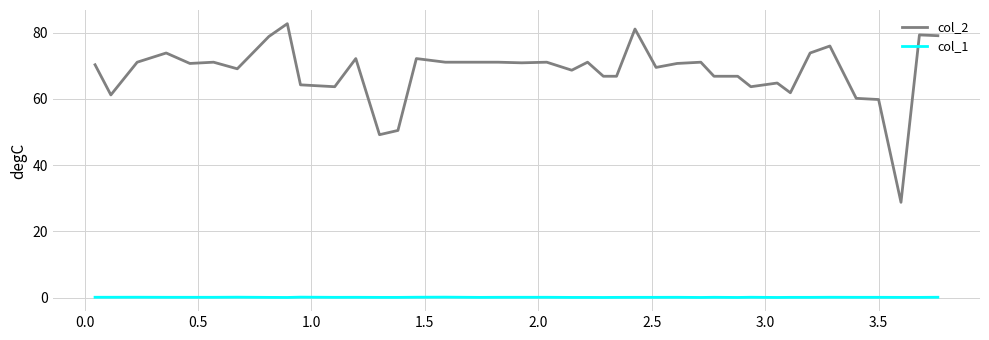

List the series in order of their peak value, lowest first.

col_1, col_2